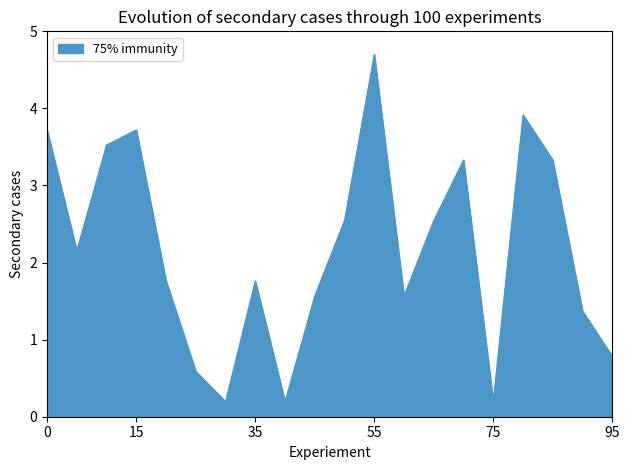

What is the greatest value displayed?

4.7